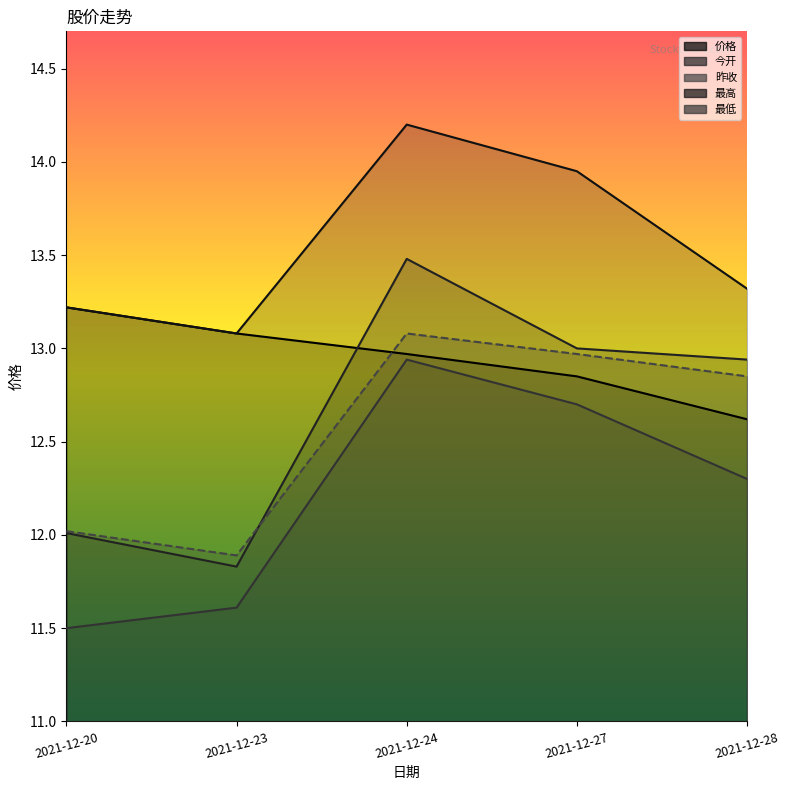

What is the approximate value of 今开 at 2021-12-28?

12.9